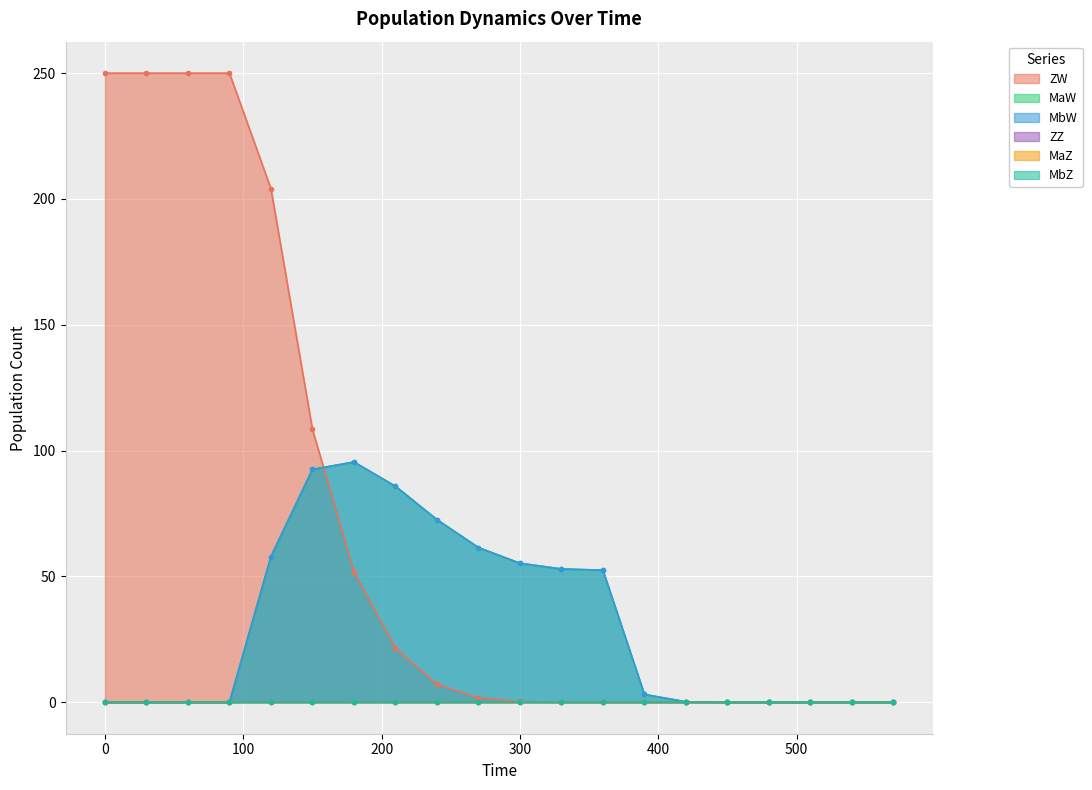

True or false: MaW and MbW intersect in this chart.

False